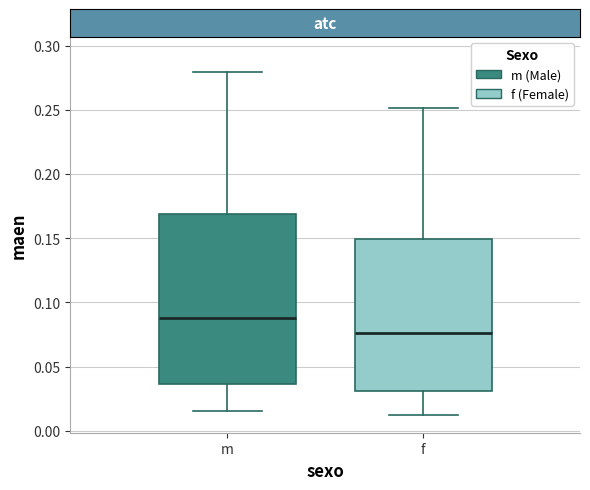

Which box has the lowest median line?

f